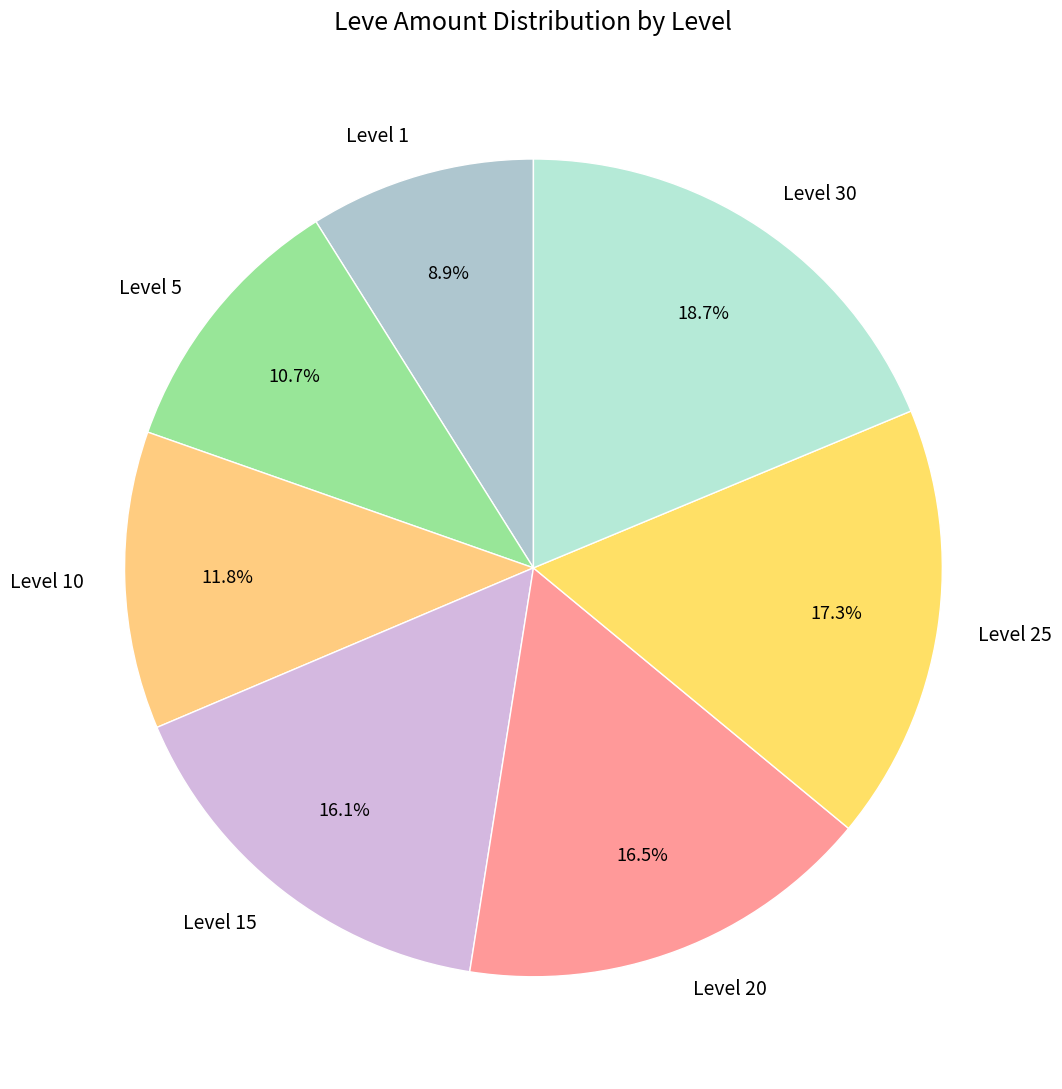

What is the largest slice in the pie chart?

Level 30